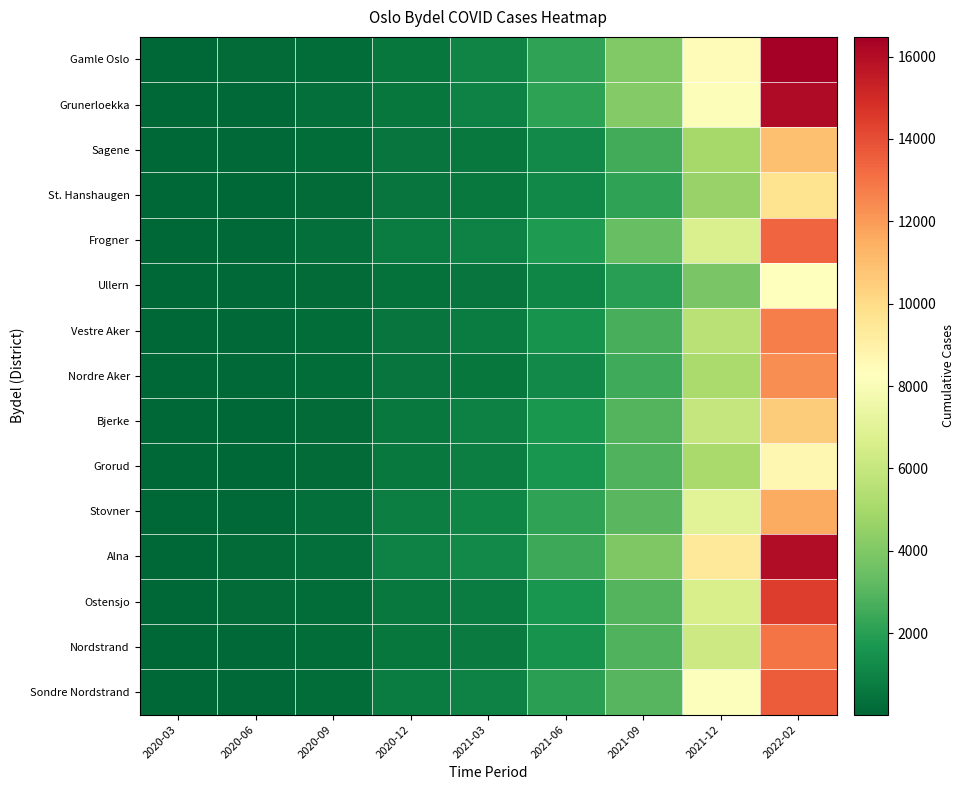

How many series are shown in this chart?

15